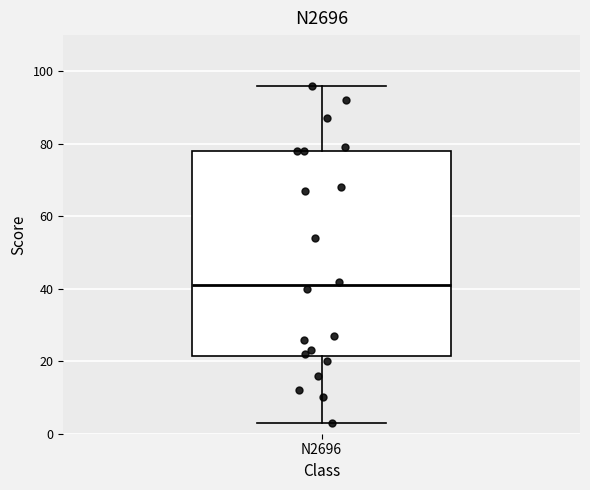

Read this box plot against the y-axis: the position of the median line, the range covered by the box, and the ends of both whiskers. The values are not printed on the chart, so give them approximately, as read against the axis.

median 42, box 22 to 78, whiskers 4 to 96